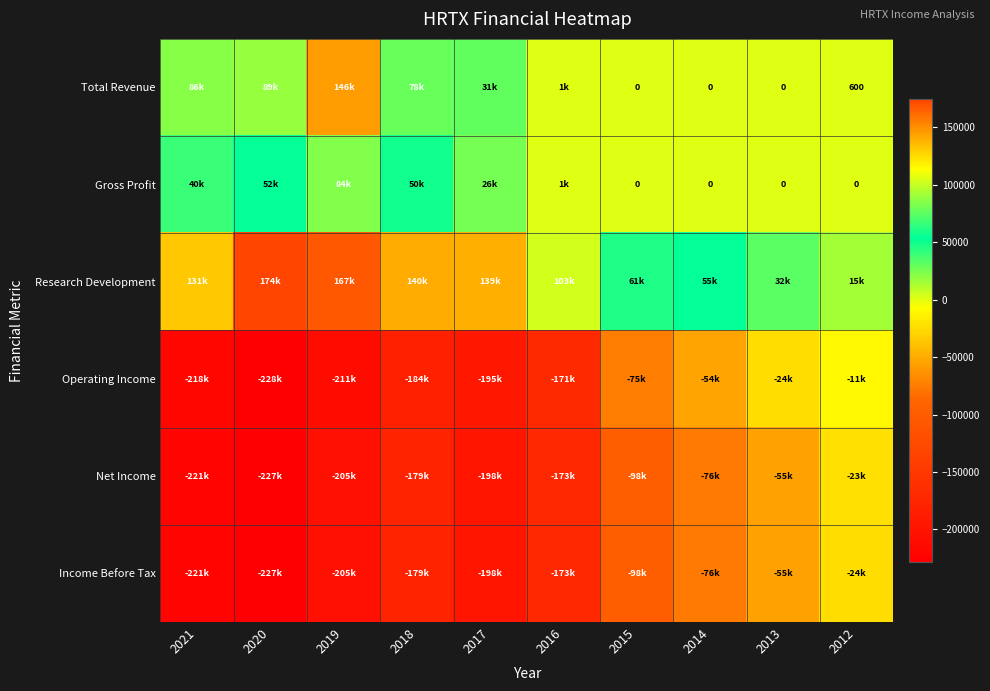

What is the difference between the highest and lowest values at 2012?

39400